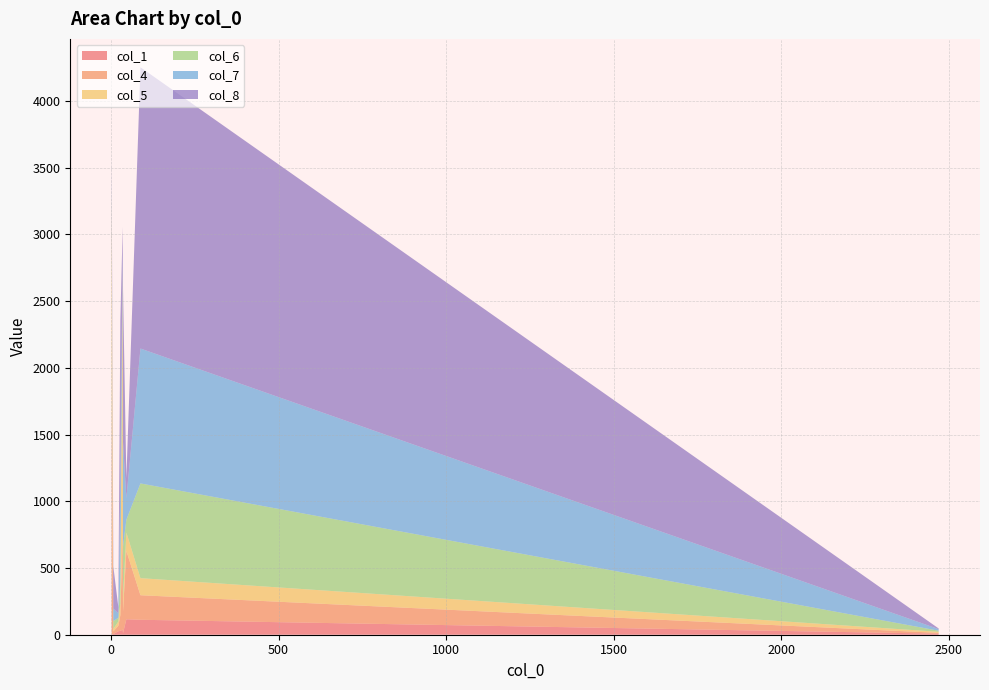

Reading right to left, transcribe all the data shown in this chart.

col_1: 2470=8	2=0	35=38	46=116	36=12	22=26	88=112	28=29	7=5	2=2
col_4: 2470=6	2=1674	35=725	46=512	36=163	22=41	88=184	28=116	7=20	2=12
col_5: 2470=8	2=1594	35=1954	46=138	36=105	22=32	88=128	28=88	7=18	2=6
col_6: 2470=8	2=80	35=75	46=96	36=381	22=28	88=710	28=169	7=59	2=5
col_7: 2470=12	2=87	35=104	46=162	36=780	22=33	88=1011	28=738	7=94	2=9
col_8: 2470=5	2=200	35=160	46=149	36=1145	22=47	88=2108	28=1217	7=317	2=43